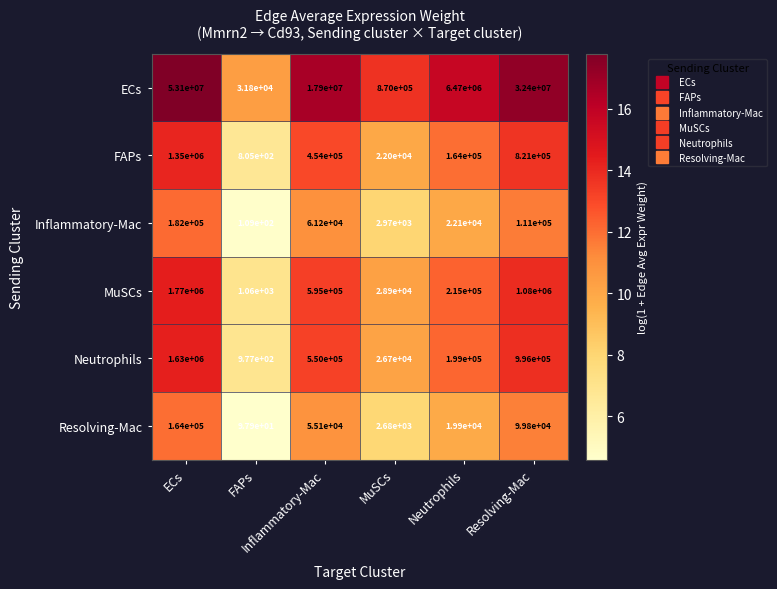

What is the greatest value displayed?

53100000.0